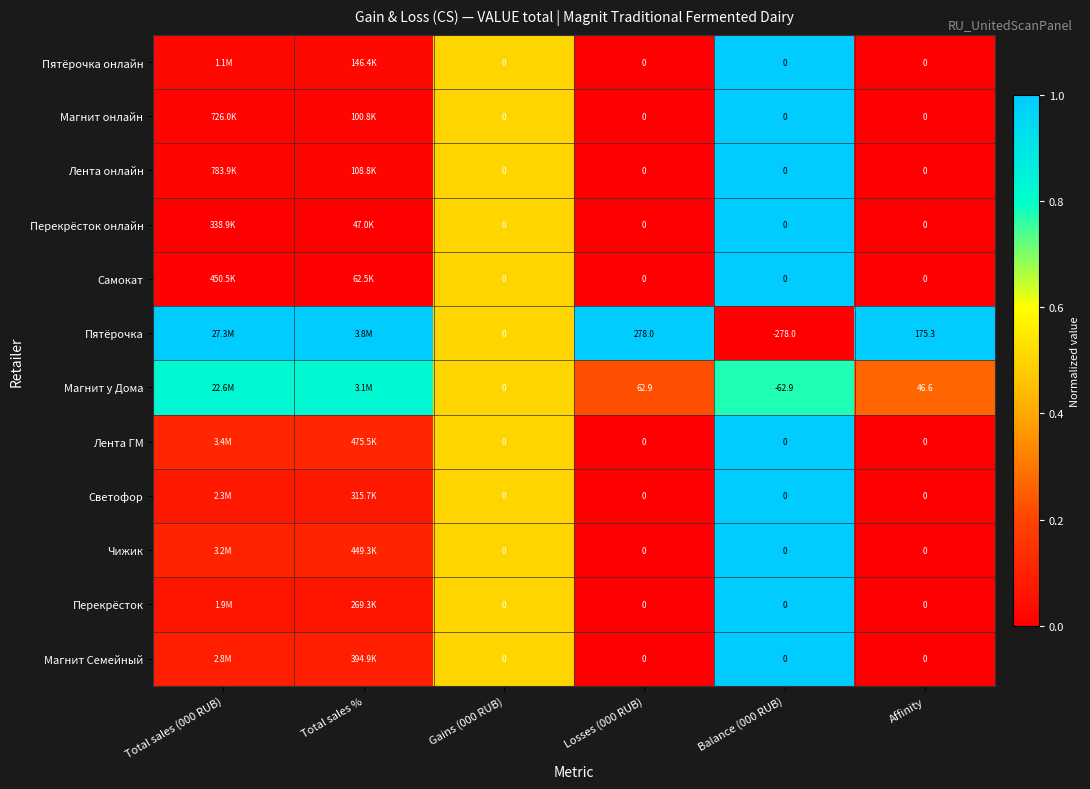

Which series changed the most between Losses (000 RUB) and Affinity?

Пятёрочка